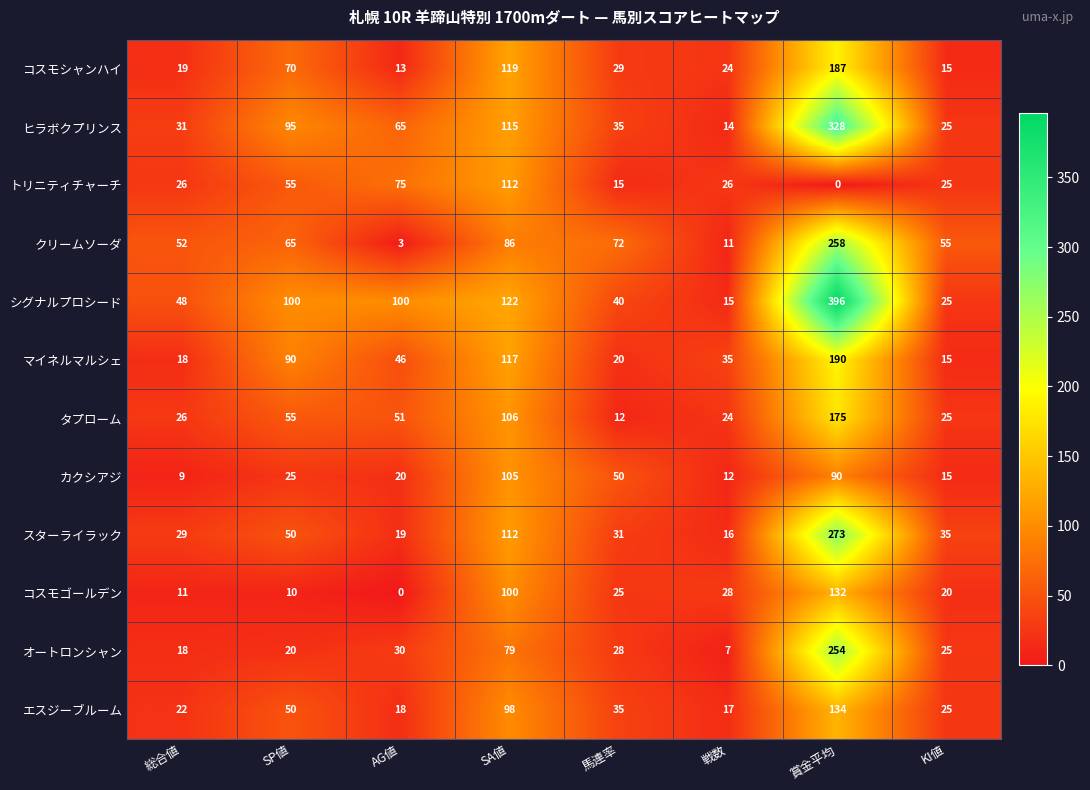

What is the maximum value shown in the chart?

396